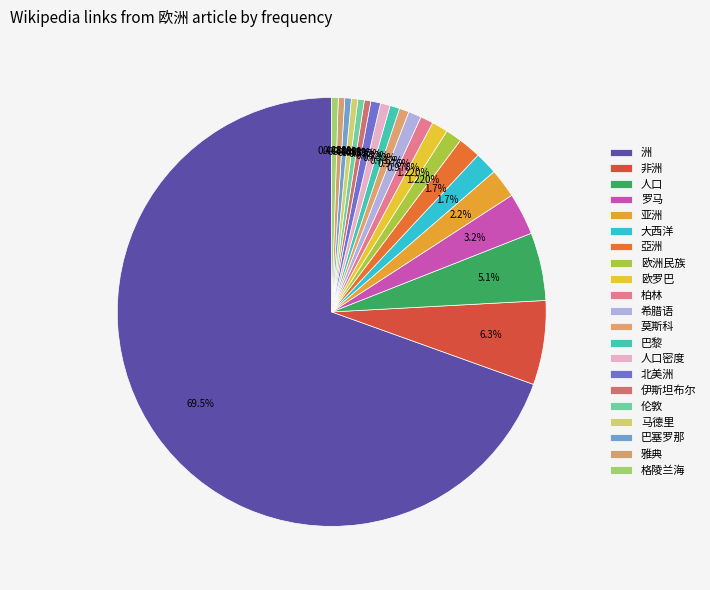

What is the change in value from 非洲 to 欧洲民族?

-21